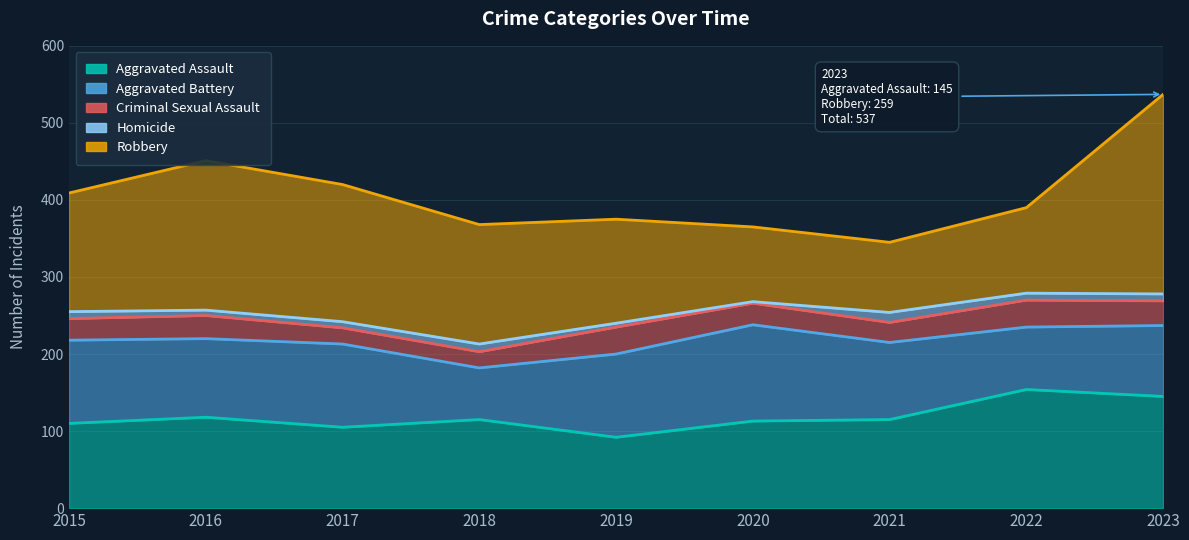

Which series changed the most between 2020 and 2022?

Aggravated Battery